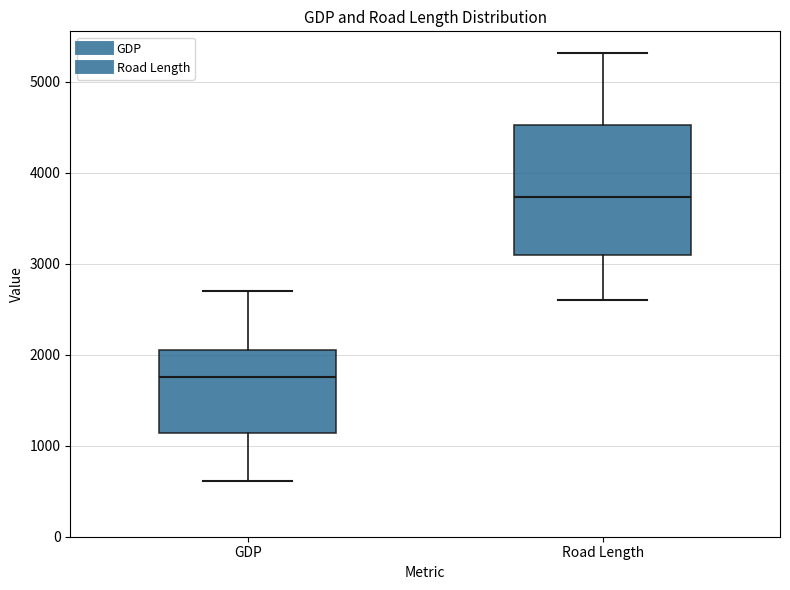

Where does the upper whisker of the box for Road Length end on the y-axis? The values are not printed on the chart, so give them approximately, as read against the axis.

5300